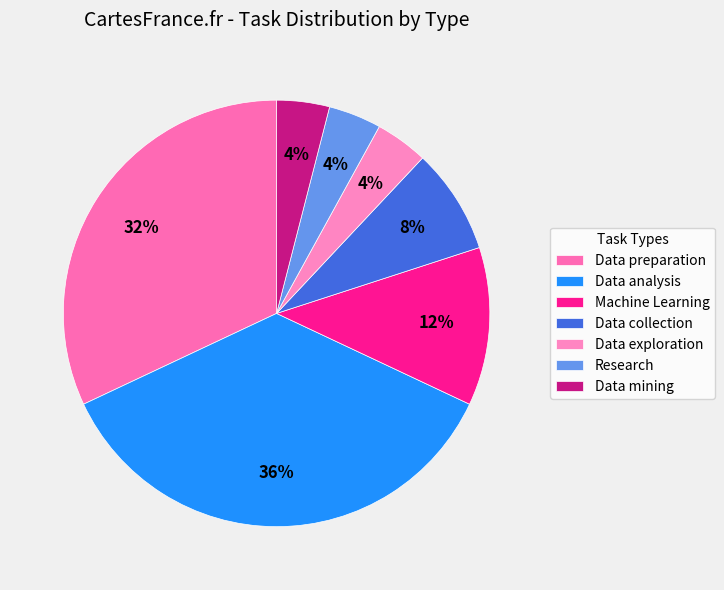

Approximately how many times larger is the value at Data exploration compared to Research?

1.0